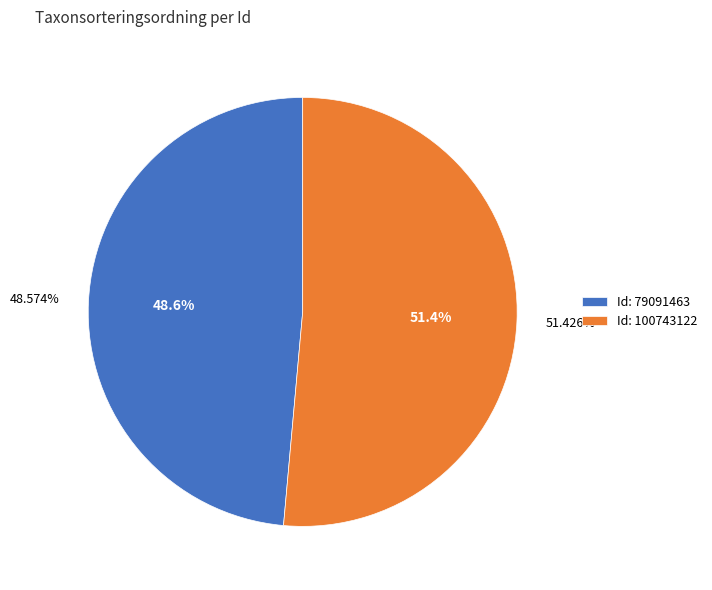

Which has a higher value, 79091463 or 100743122?

100743122